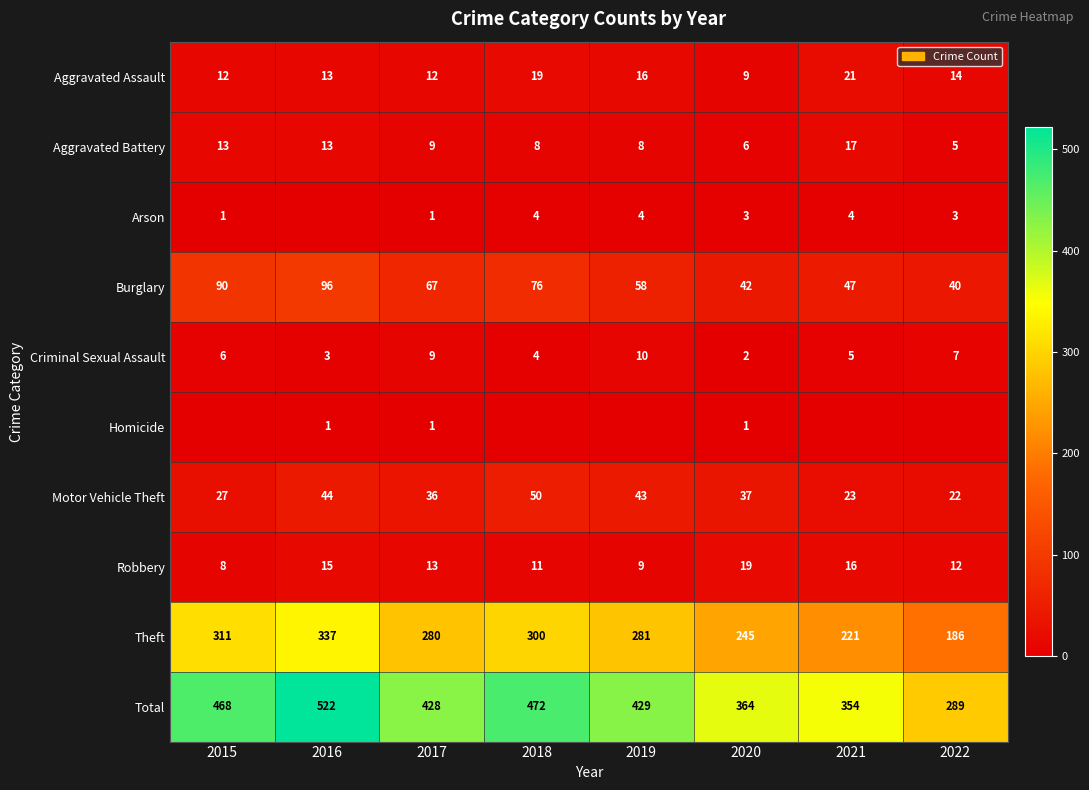

Rank the categories by Criminal Sexual Assault value from highest to lowest.

2019, 2017, 2022, 2015, 2021, 2018, 2016, 2020